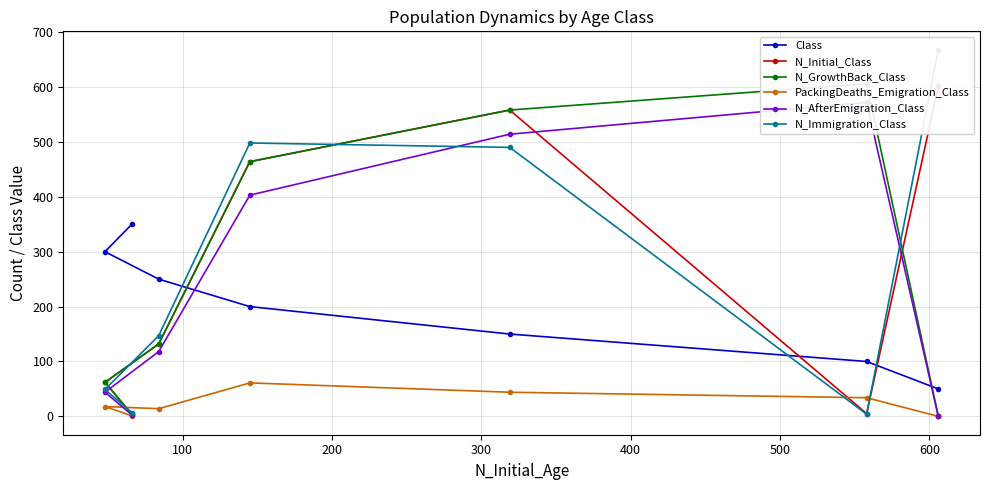

What is the maximum value shown in the chart?

668